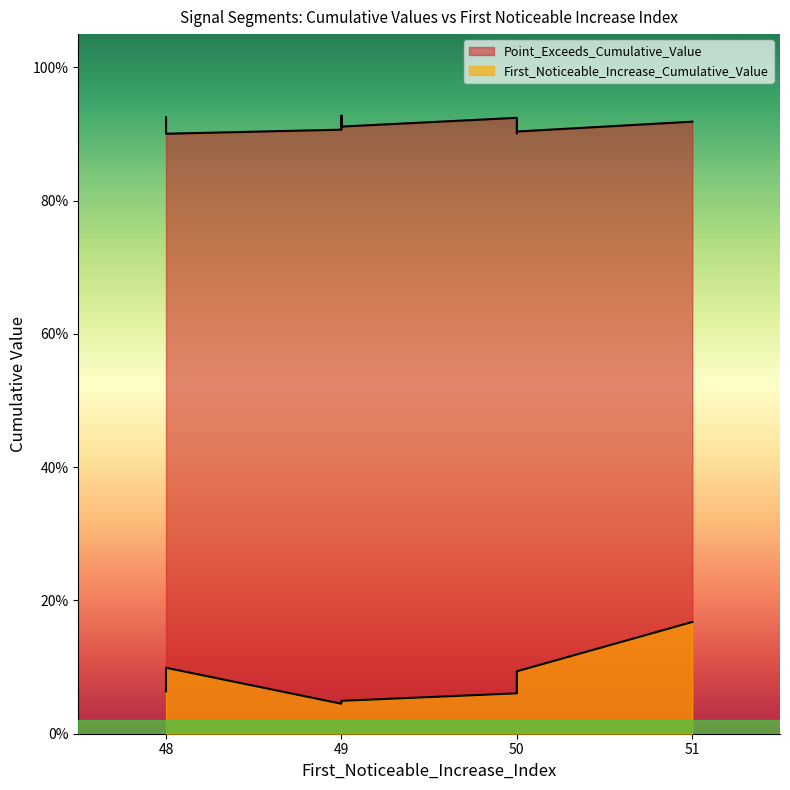

Which category has the lowest value across all series?

49